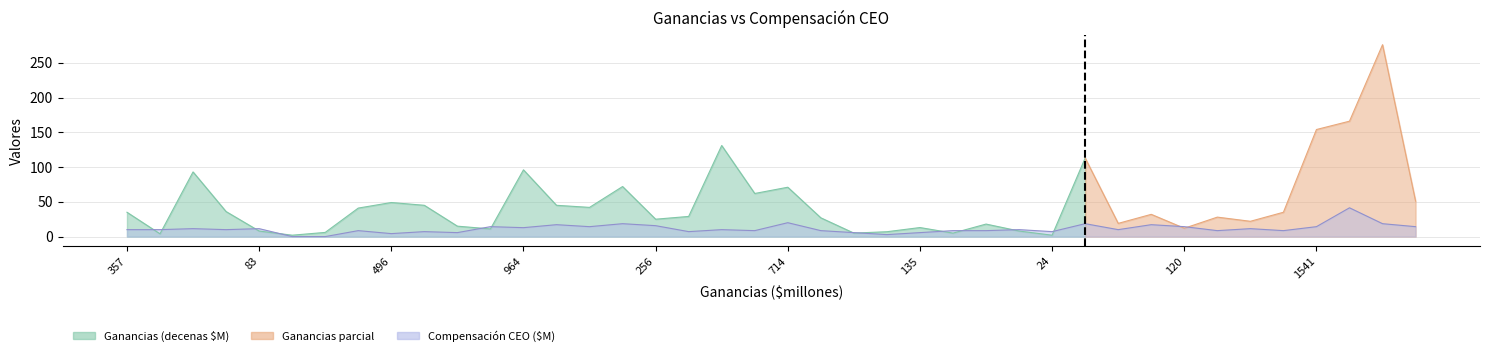

What is the label of the 18th point from the right?

52